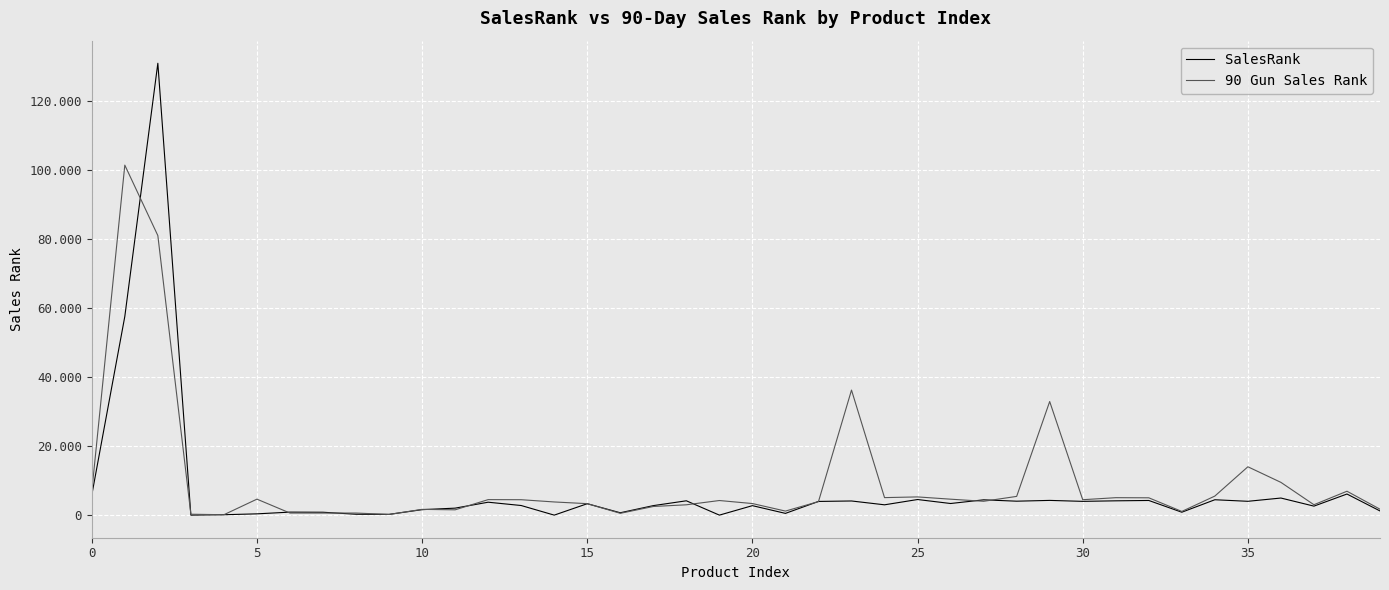

What are all the series names shown in the legend?

SalesRank, 90 Gun Sales Rank